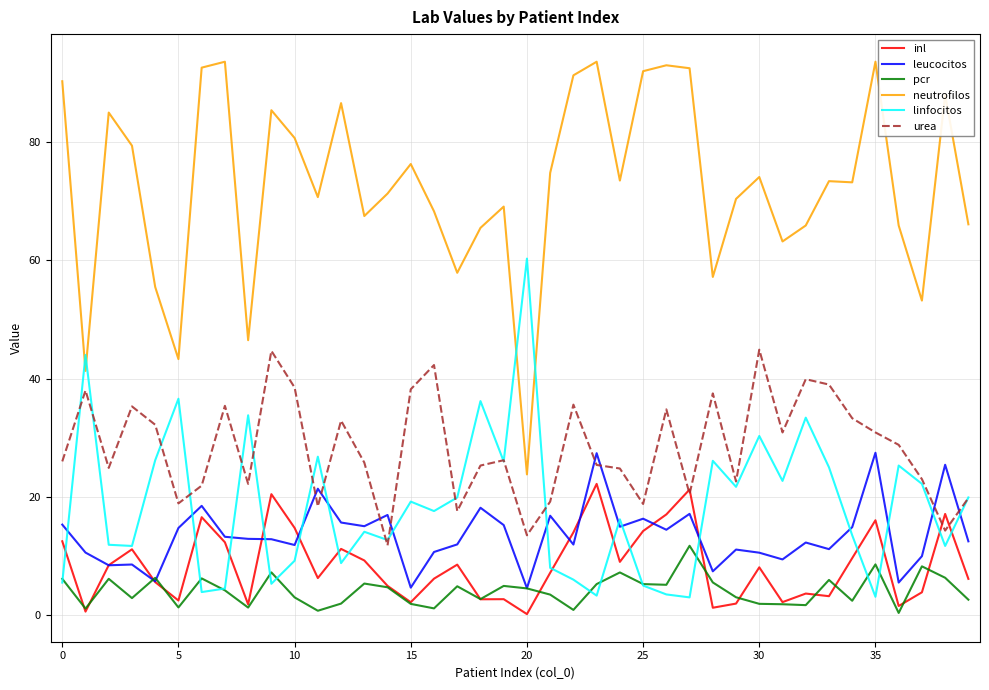

True or false: urea and neutrofilos cross at least once.

False